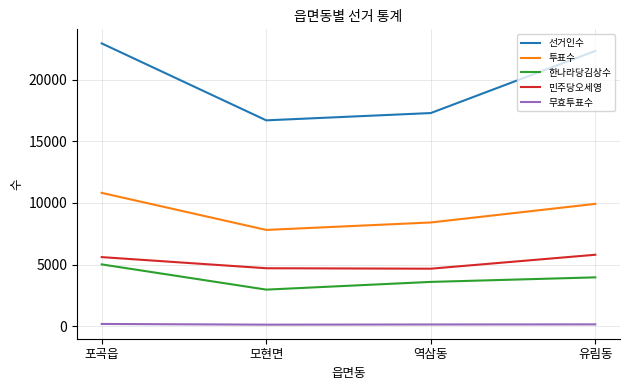

Between 역삼동 and 유림동, which series saw the biggest shift?

선거인수